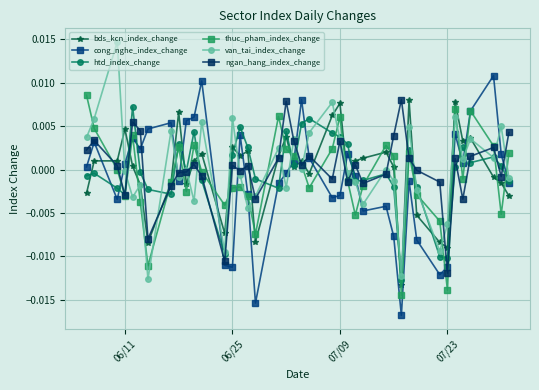

Count the number of categories in the chart.

40